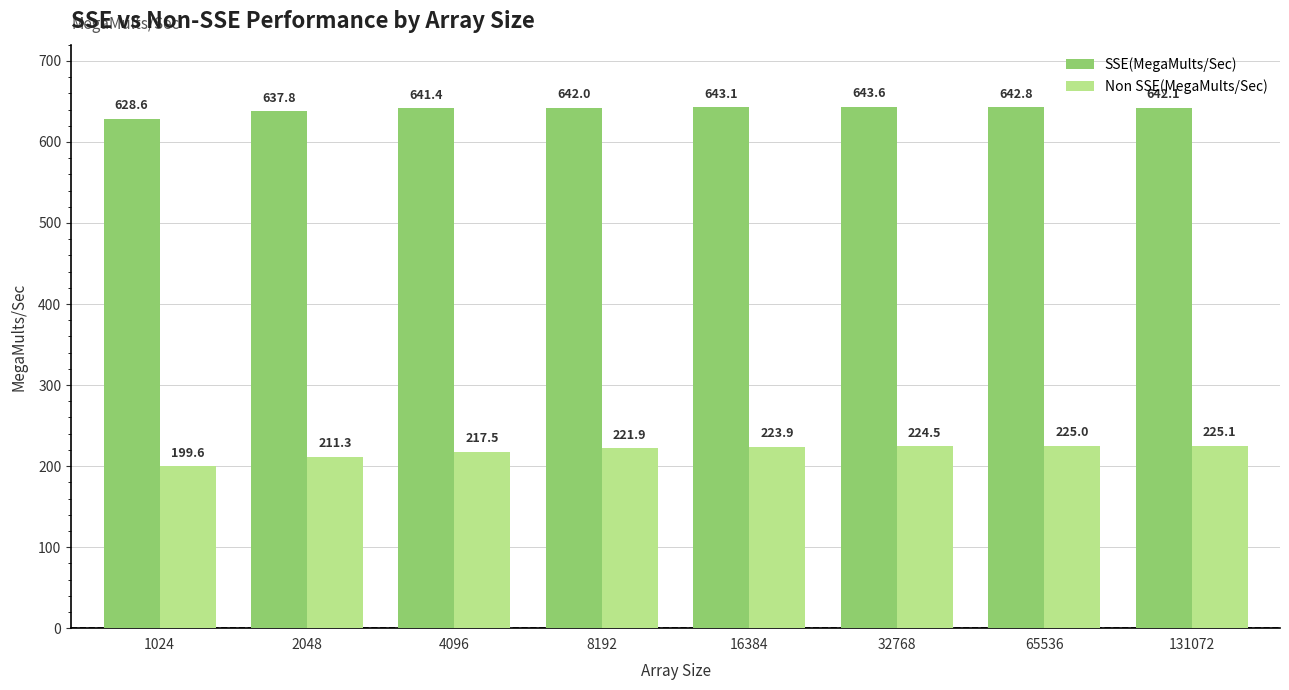

What is the total value across all series at 65536?

867.9